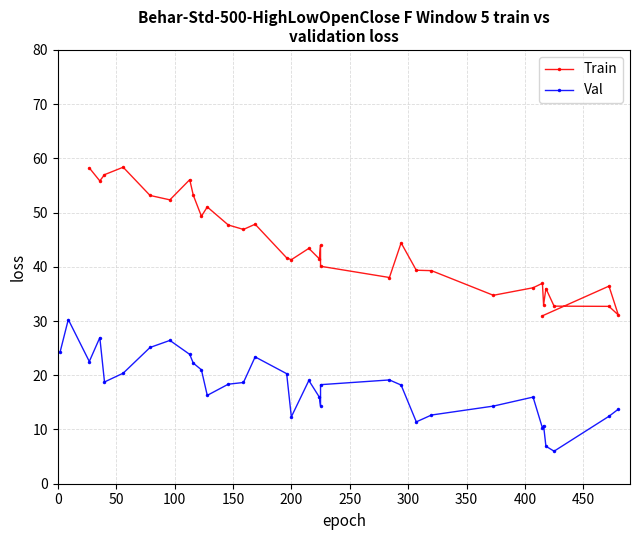

What is the sum of all Val values?

590.7